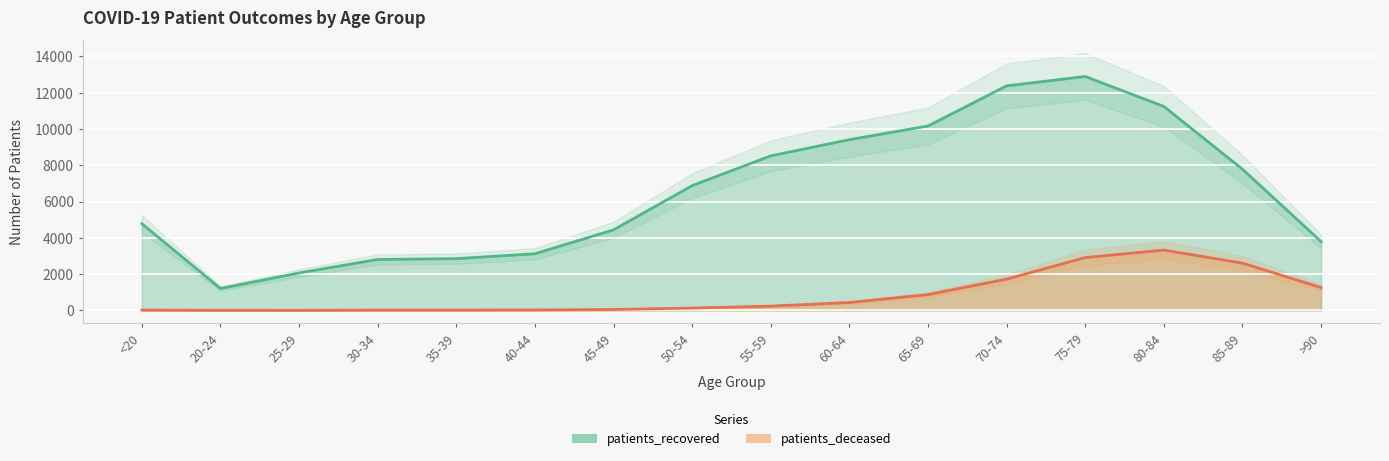

What is the difference between the maximum and minimum values in the patients_deceased series?

3322